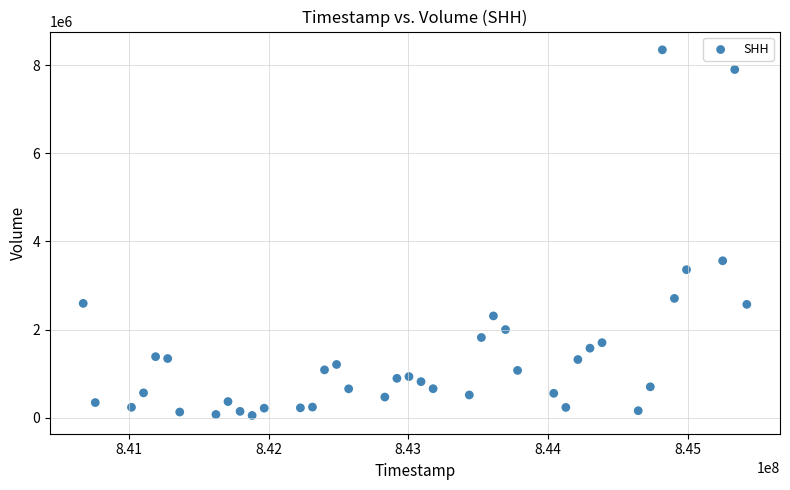

What is the range of Y values (max minus min)?

8302500